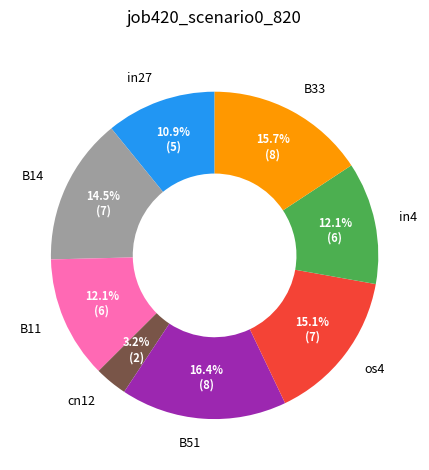

To the nearest percent, what is the average slice percentage?

12%